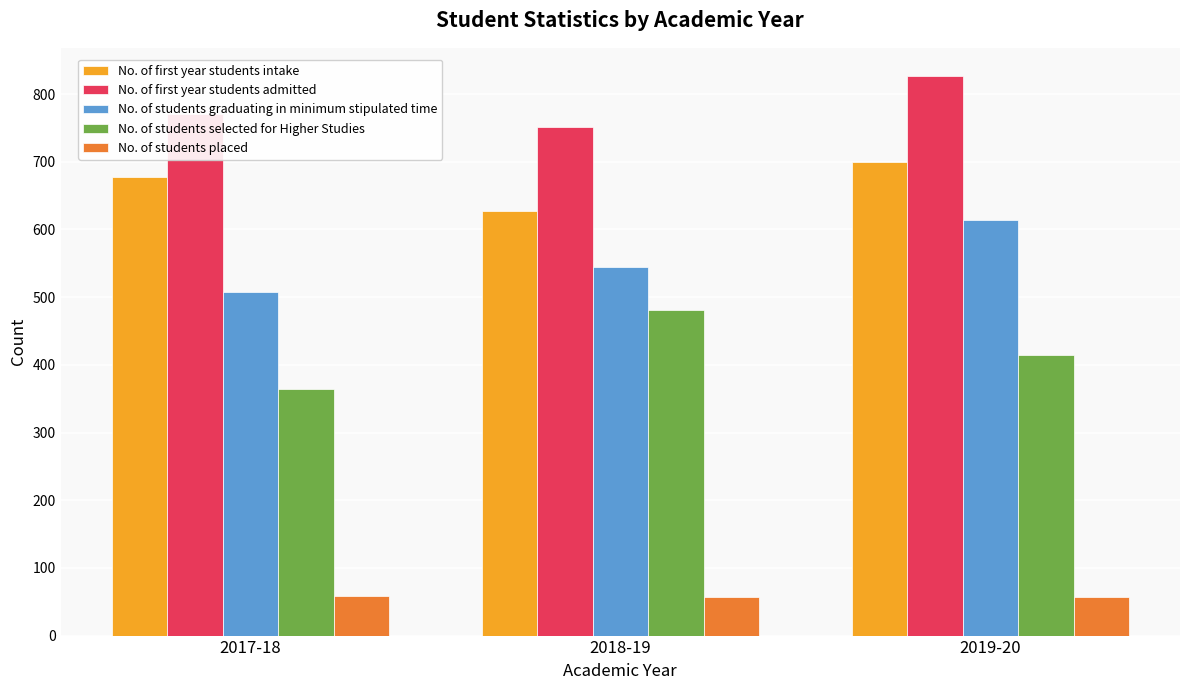

Rank the series at 2017-18 from lowest to highest value.

No. of students placed, No. of students selected for Higher Studies, No. of students graduating in minimum stipulated time, No. of first year students intake, No. of first year students admitted